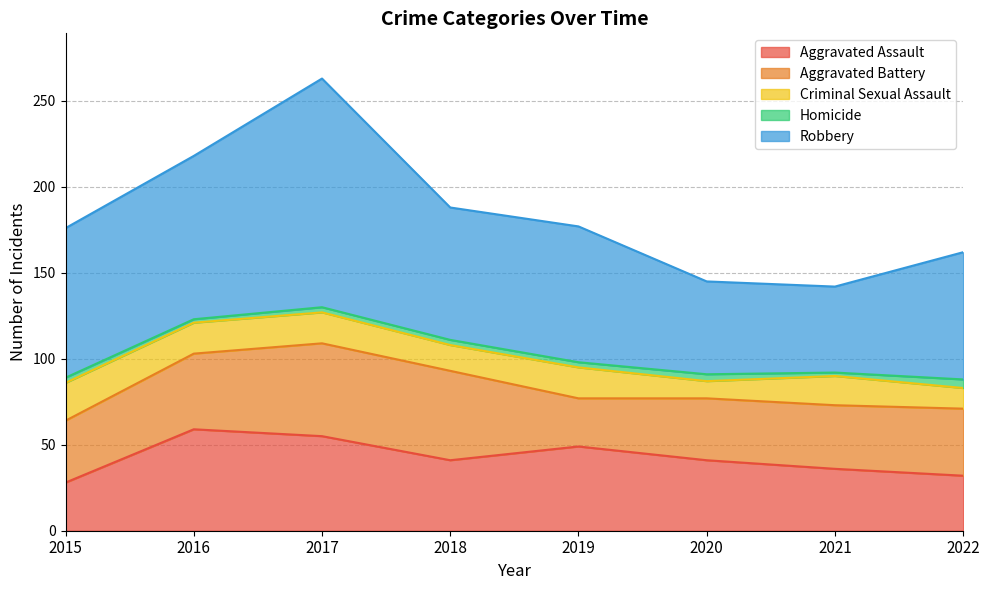

Is it true that Aggravated Assault equals 6 at 2015?

False